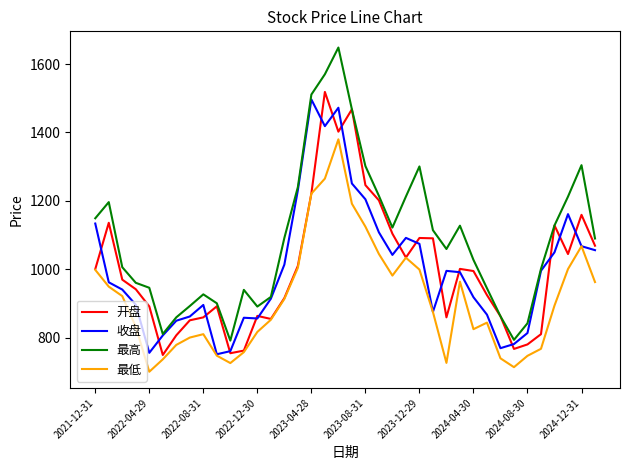

What is the minimum value shown in the chart?

700.9